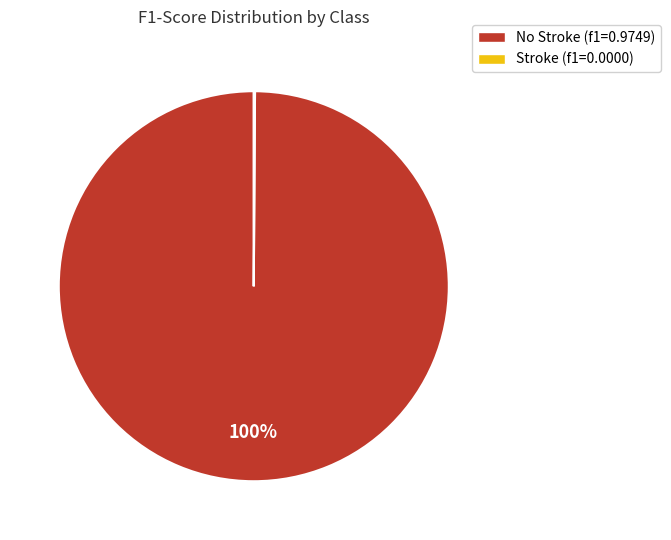

Does any single category account for the majority?

Yes